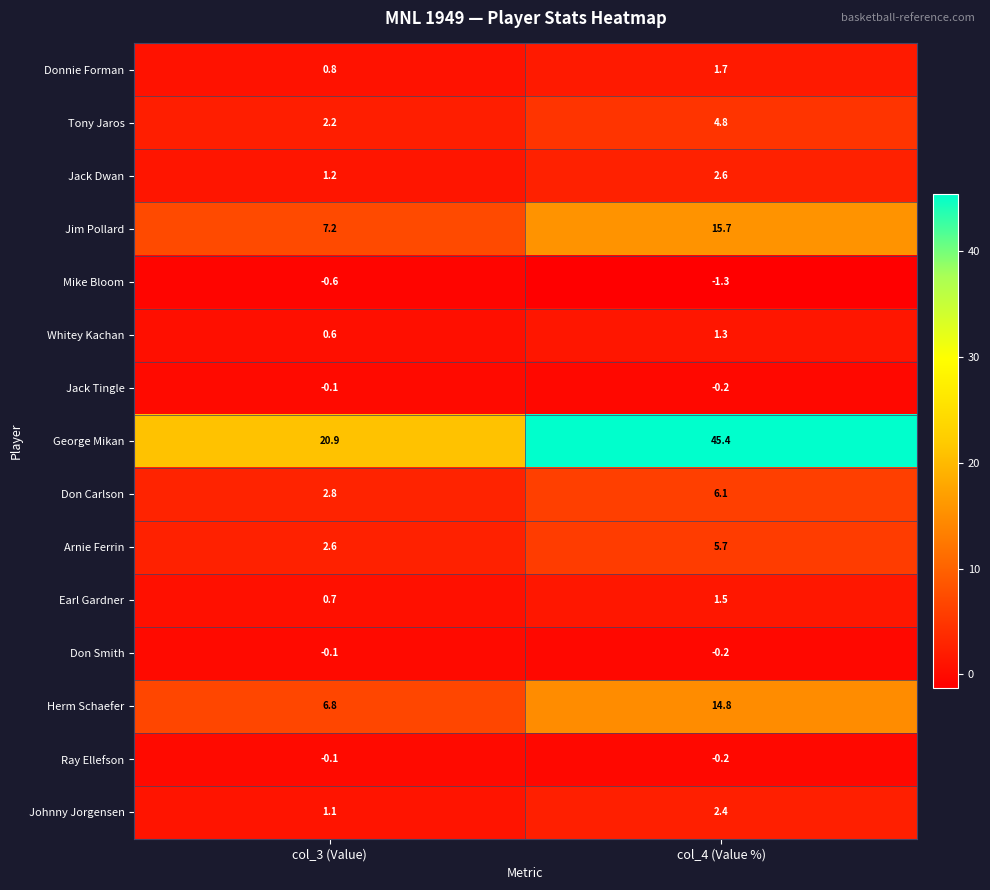

List the labels in order of Tony Jaros value, smallest first.

col_3 (Value), col_4 (Value %)